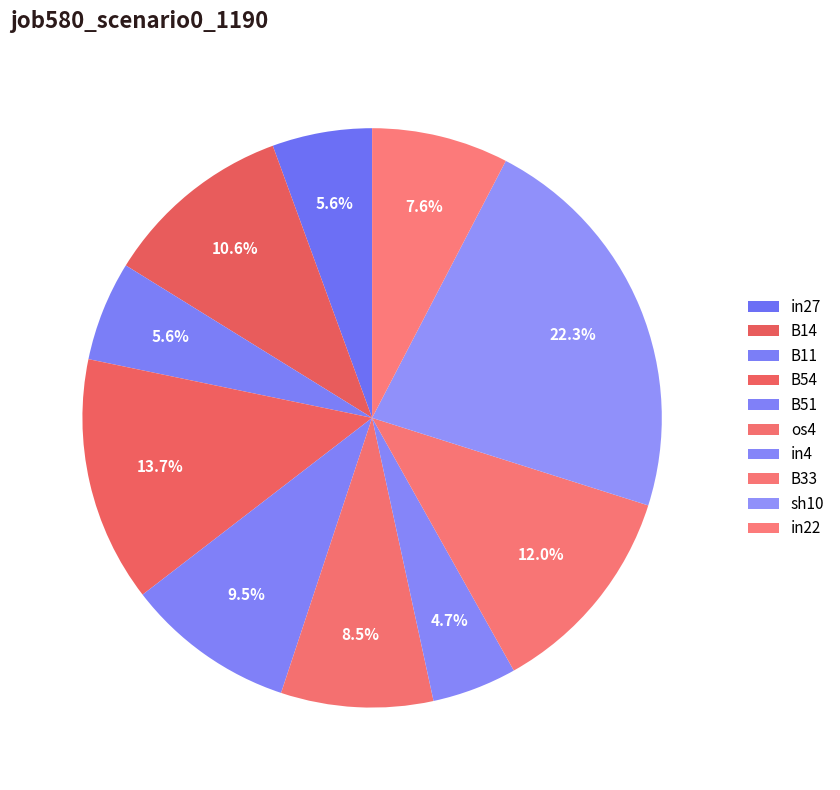

Which slice is the smallest?

in4